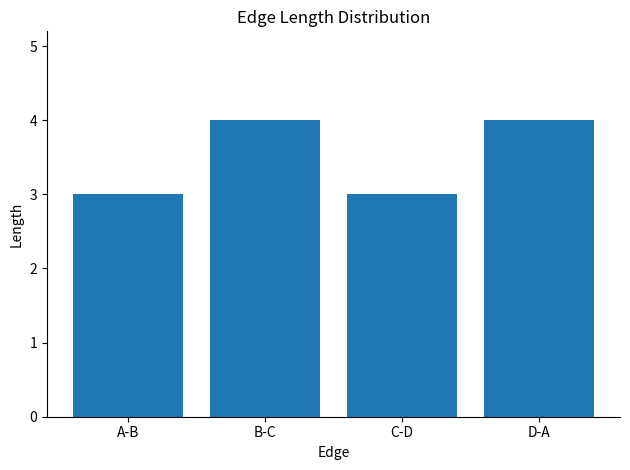

What is the average value?

4